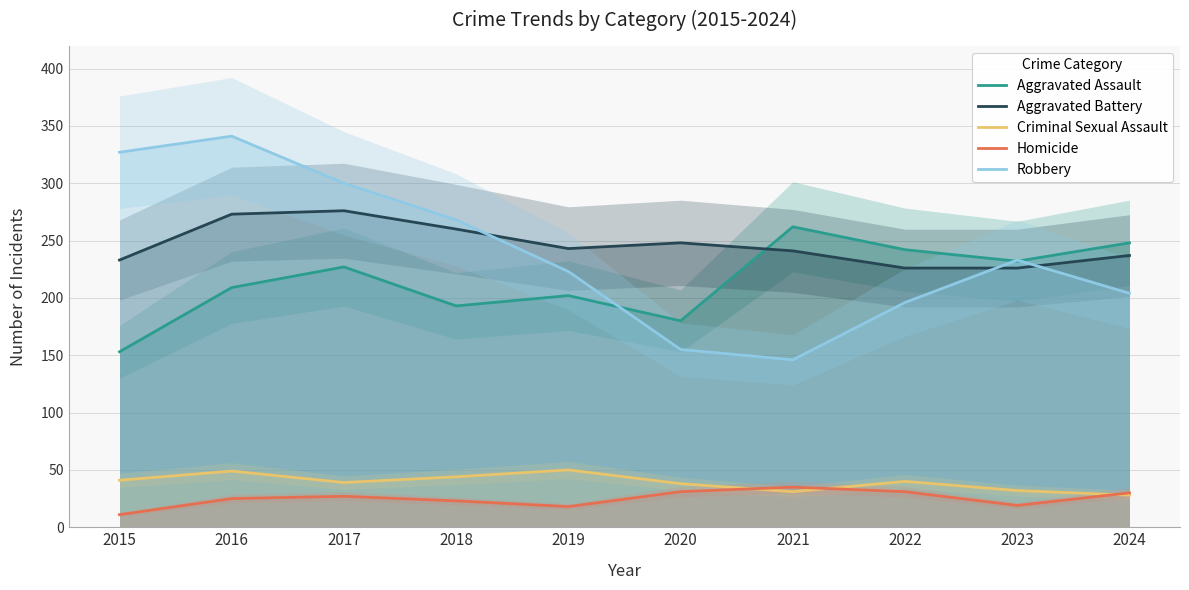

At which category is the sum across all series the highest?

2016